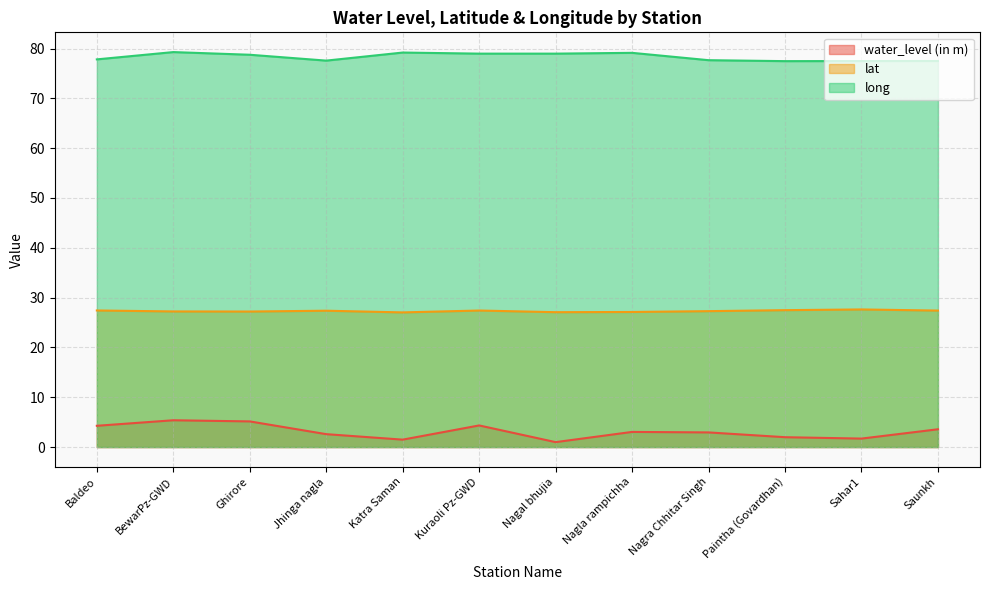

What are all the series names shown in the legend?

water_level (in m), lat, long